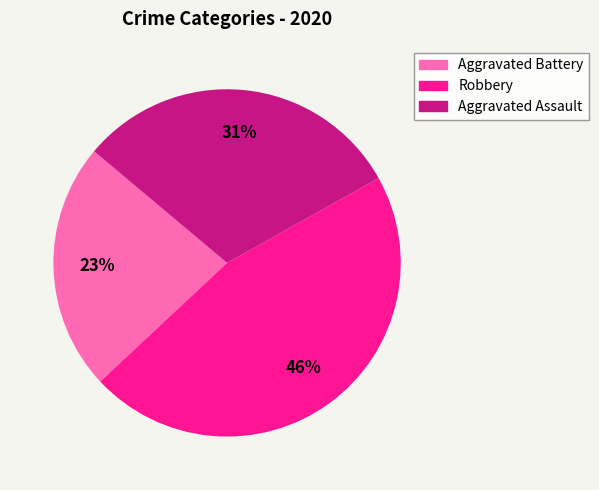

Does any single category account for the majority?

No